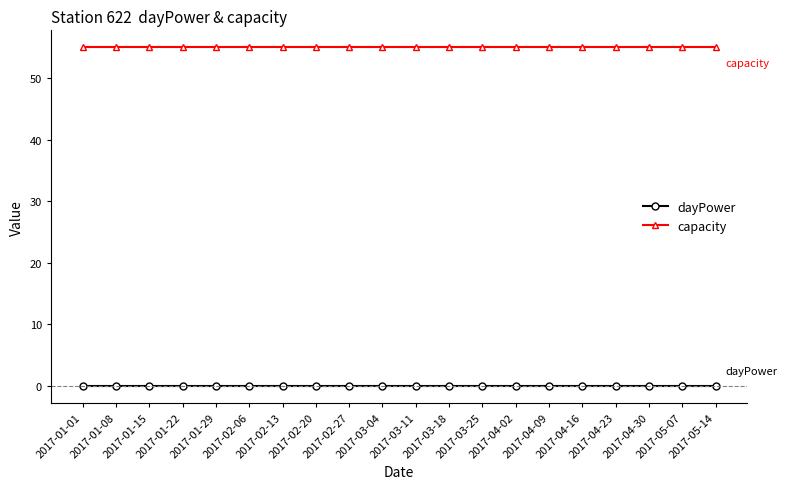

The capacity series shows 55 at 2017-02-06. True or false?

True